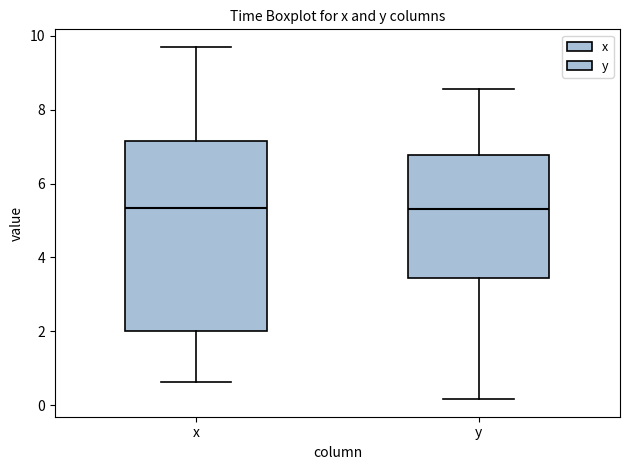

Where is the upper edge of the box for y on the y-axis? The values are not printed on the chart, so give them approximately, as read against the axis.

6.8